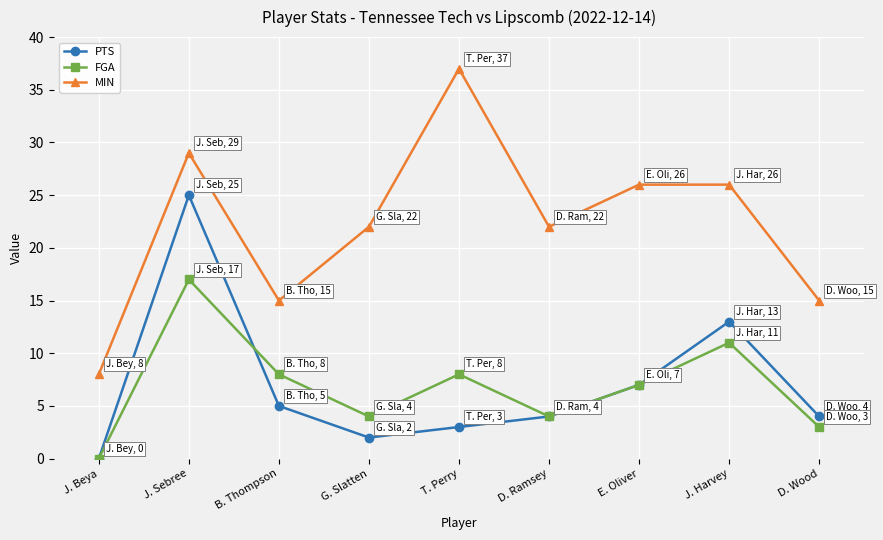

What is the difference between the maximum and minimum values in the PTS series?

25